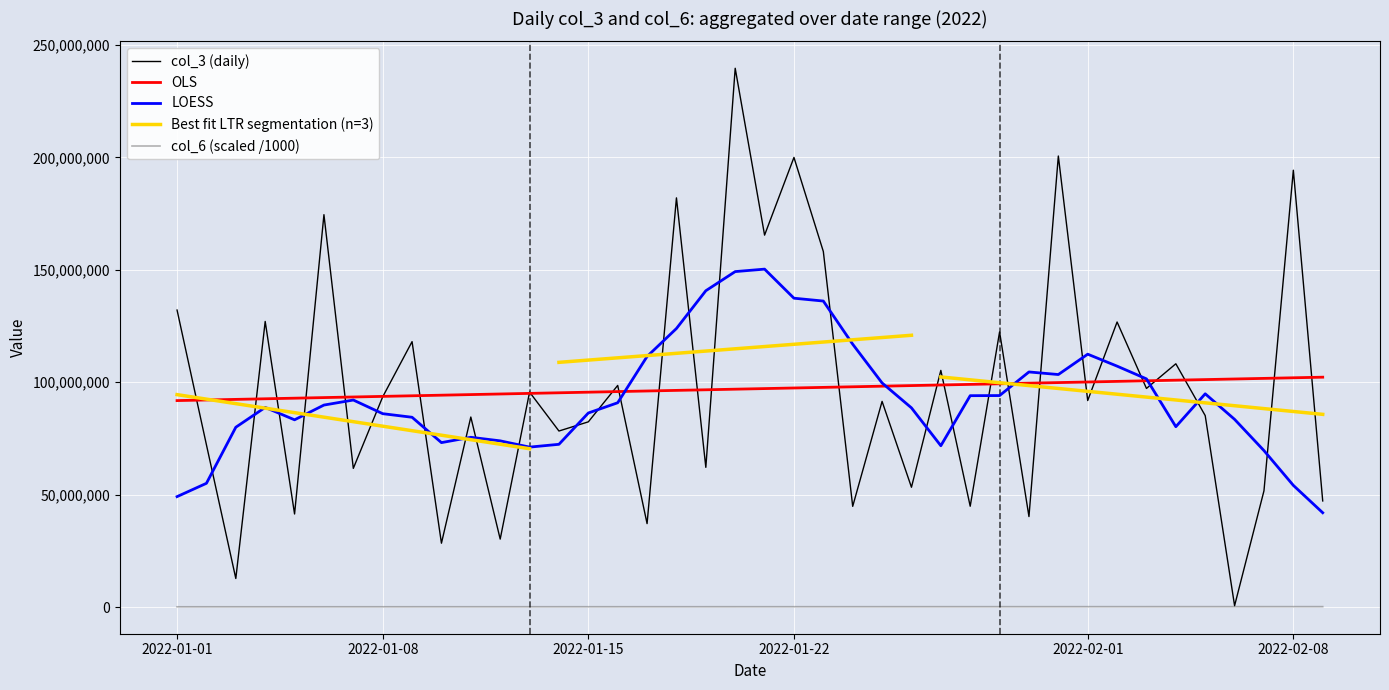

What is the sum of all col_6 values?

7829748.2